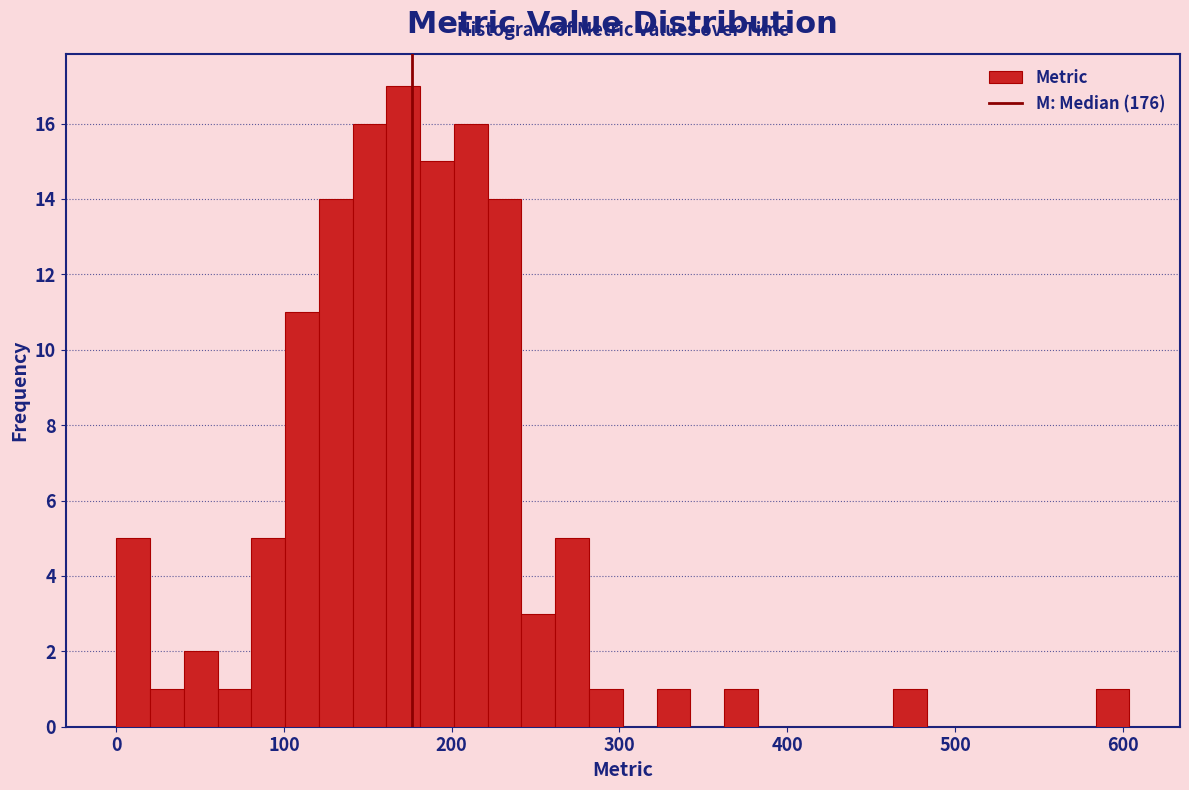

Around what value on the x-axis is the tallest bar? Give the approximate position of its centre, as read against the axis.

170